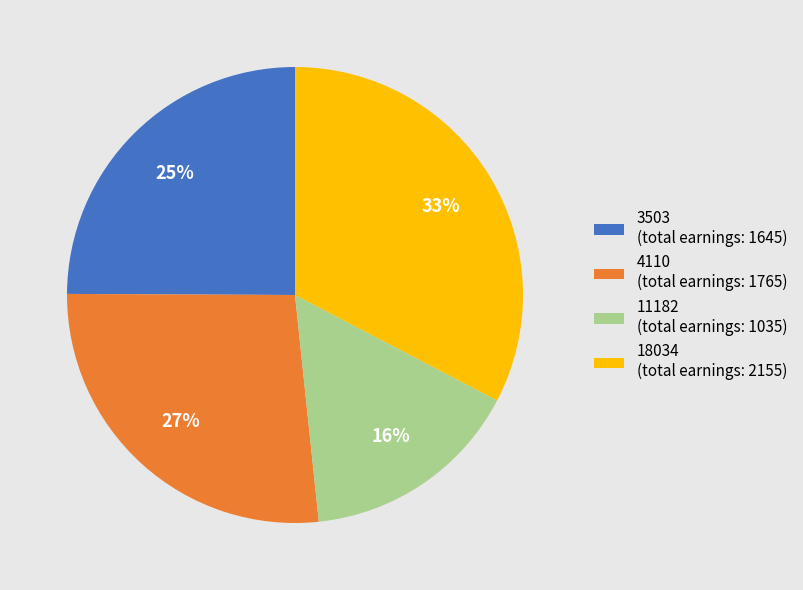

True or false: 11182 accounts for 16% of the total.

True